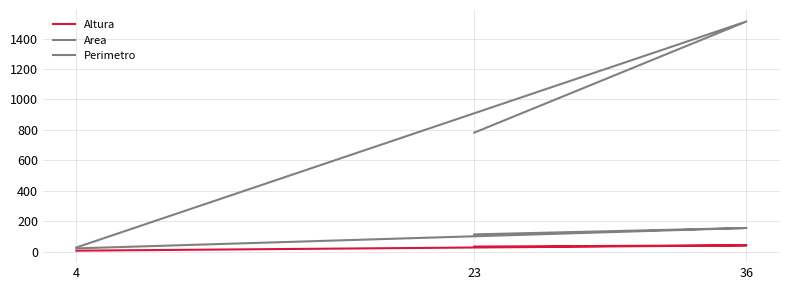

At which label is Perimetro closest to 89?

23